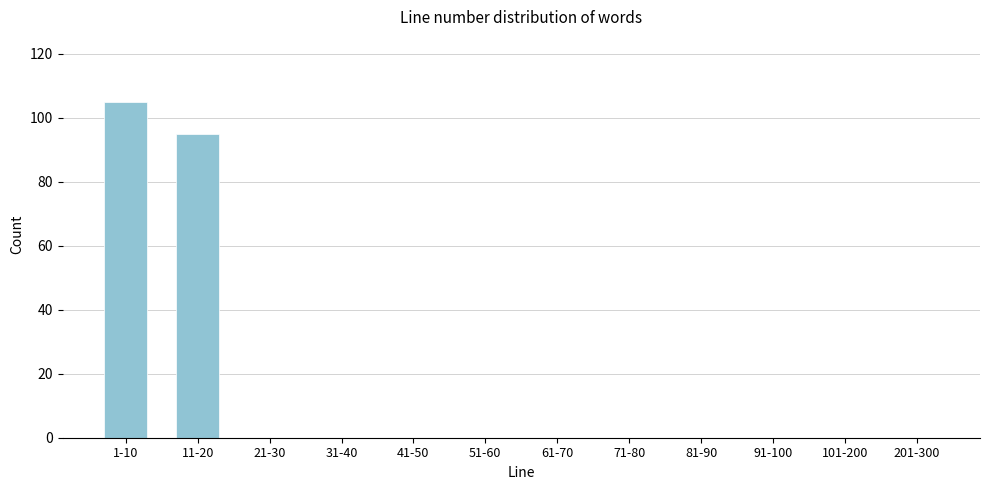

Reading right to left, what are all the values shown in this chart?

201-300=0	101-200=0	91-100=0	81-90=0	71-80=0	61-70=0	51-60=0	41-50=0	31-40=0	21-30=0	11-20=95	1-10=105